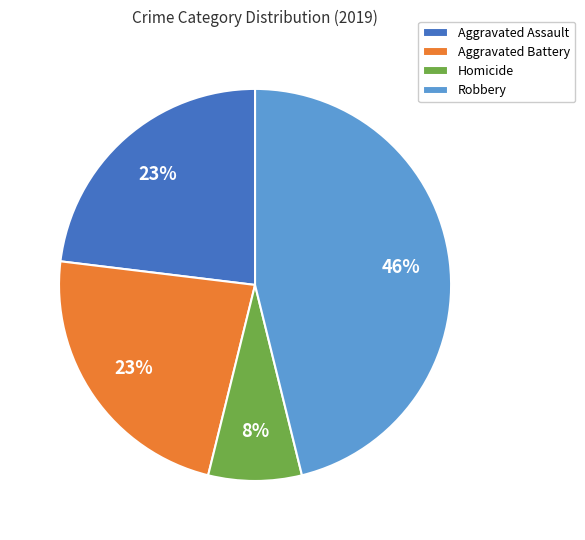

Combined, do Aggravated Battery and Homicide account for over 50%?

No